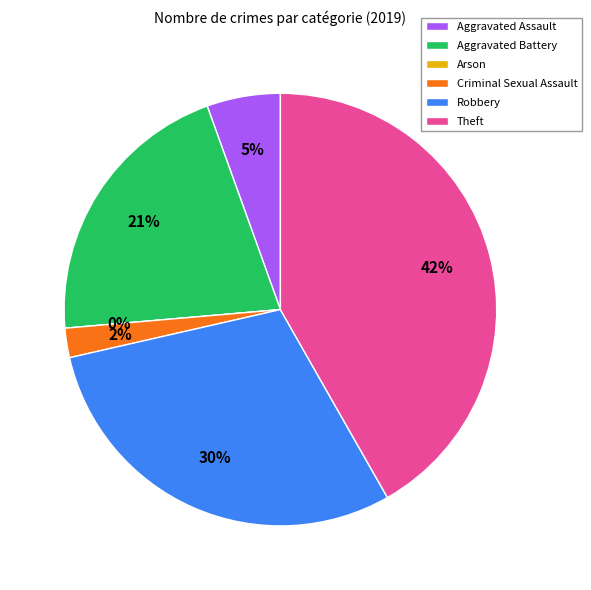

Rank the categories by value from lowest to highest.

Arson, Criminal Sexual Assault, Aggravated Assault, Aggravated Battery, Robbery, Theft